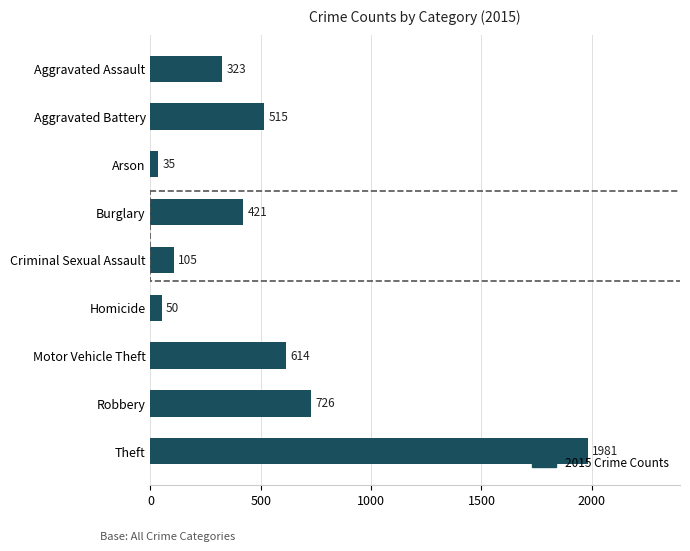

True or false: the data shows 421 at Burglary.

True